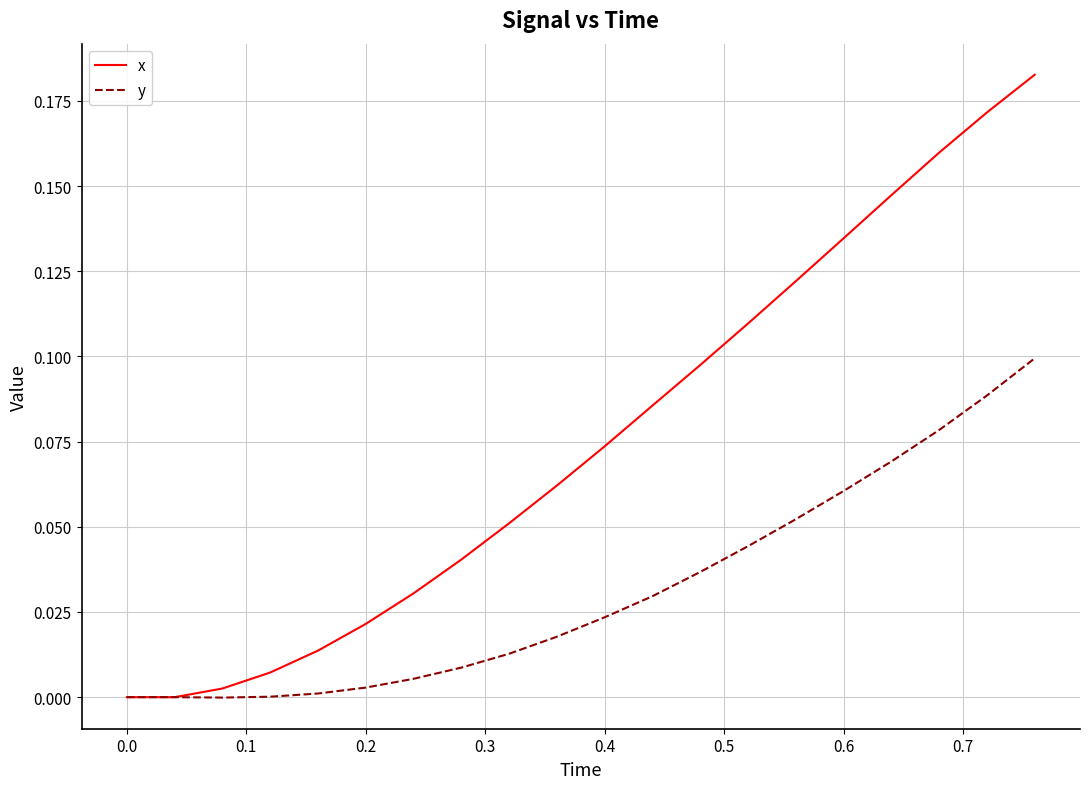

Does the chart display data point markers on the line(s)?

No